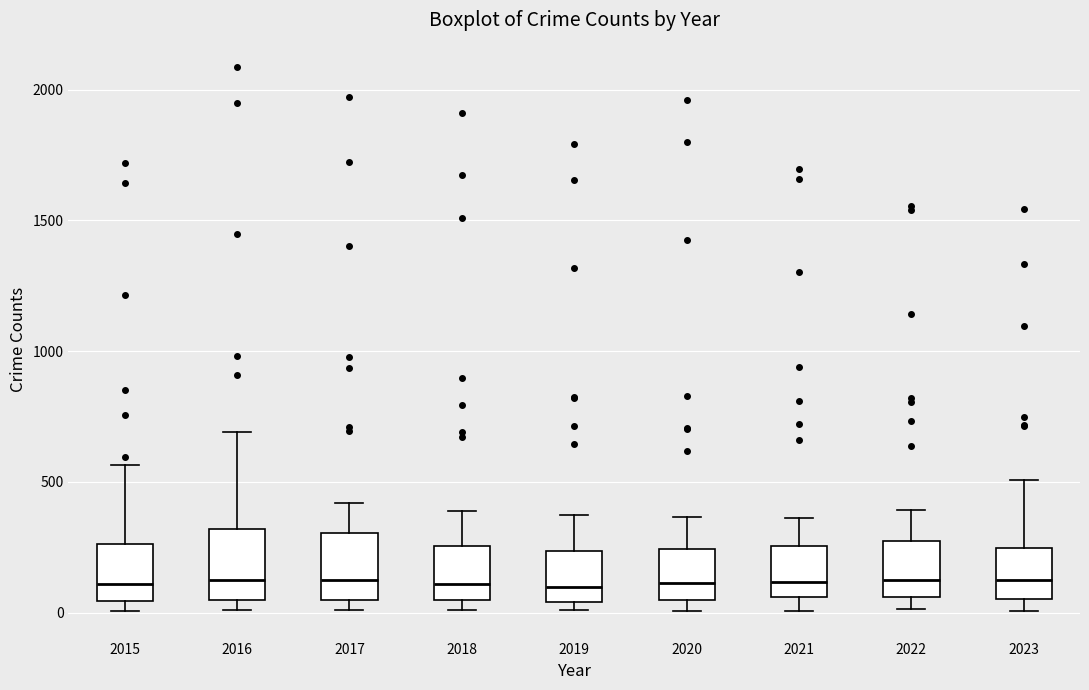

Reading left to right, transcribe this box plot: for each box, give where its median line is, the range the box spans, and where its two whiskers end, as read against the y-axis. The values are not printed on the chart, so give them approximately, as read against the axis.

2015: median 100, box 50 to 250, whiskers 0 to 550
2016: median 150, box 50 to 300, whiskers 0 to 700
2017: median 100, box 50 to 300, whiskers 0 to 400
2018: median 100, box 50 to 250, whiskers 0 to 400
2019: median 100, box 50 to 250, whiskers 0 to 400
2020: median 100, box 50 to 250, whiskers 0 to 350
2021: median 100, box 50 to 250, whiskers 0 to 350
2022: median 100, box 50 to 250, whiskers 0 to 400
2023: median 100, box 50 to 250, whiskers 0 to 500